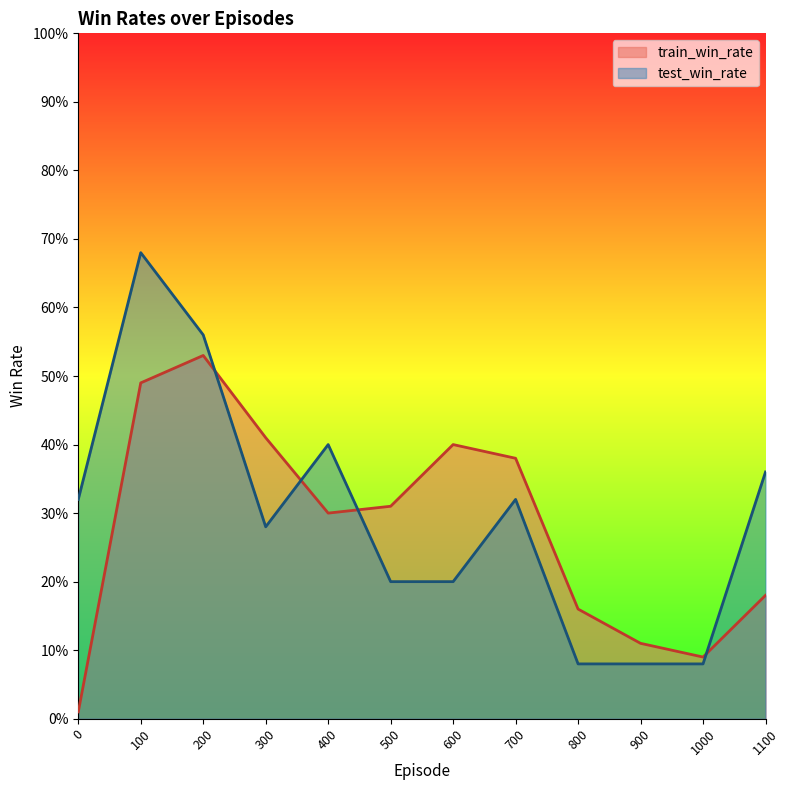

What are all the series names shown in the legend?

train_win_rate, test_win_rate